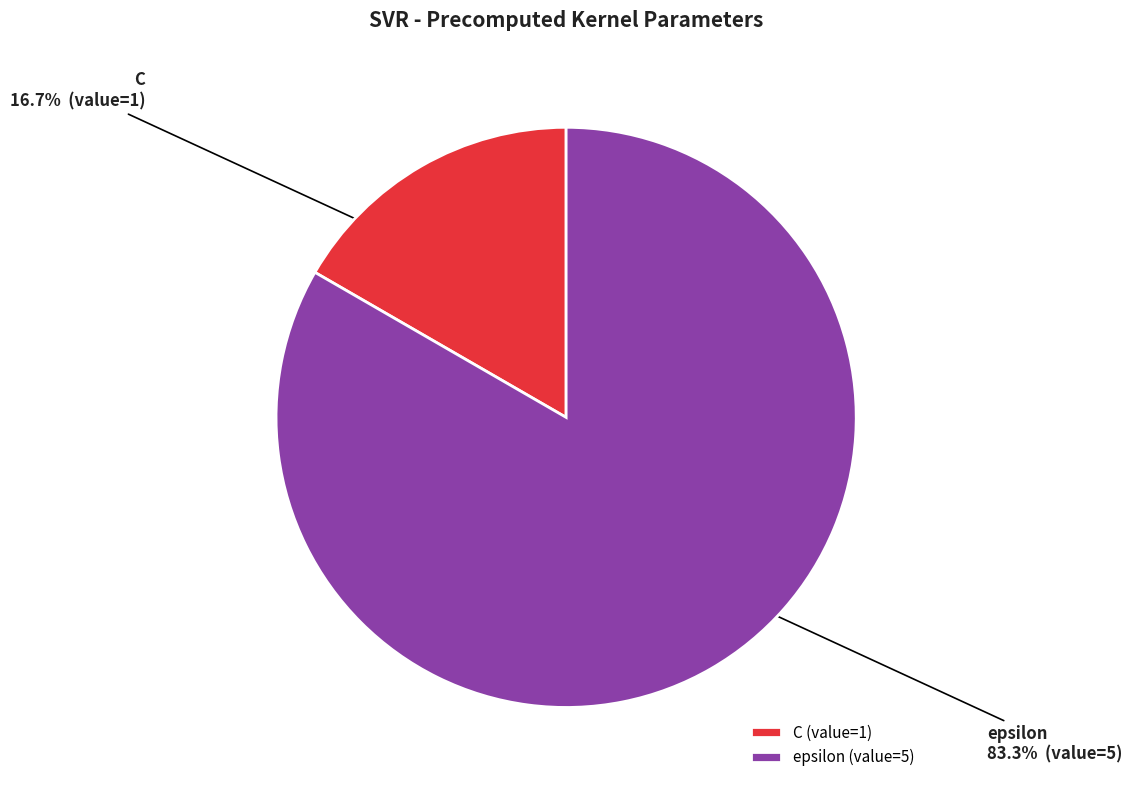

Is the sum of C and epsilon greater than half?

Yes